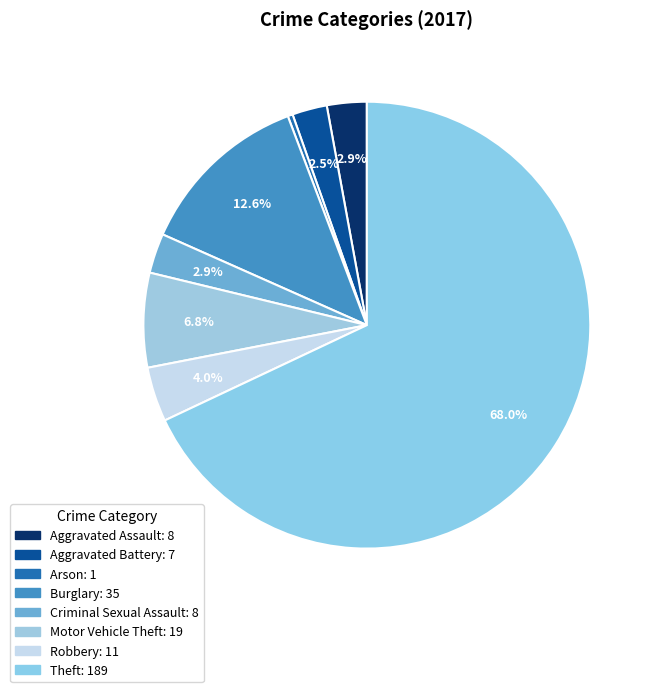

Which category has the biggest portion of the pie?

Theft